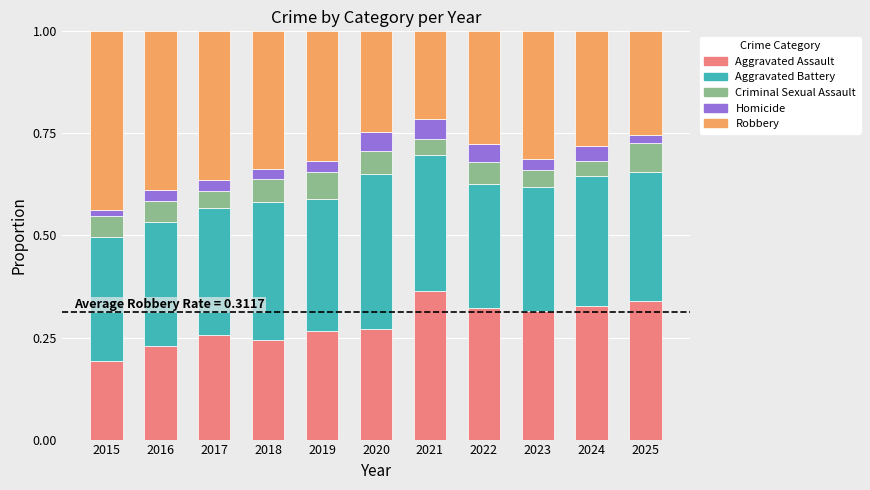

At which label does Aggravated Assault reach its minimum?

2015